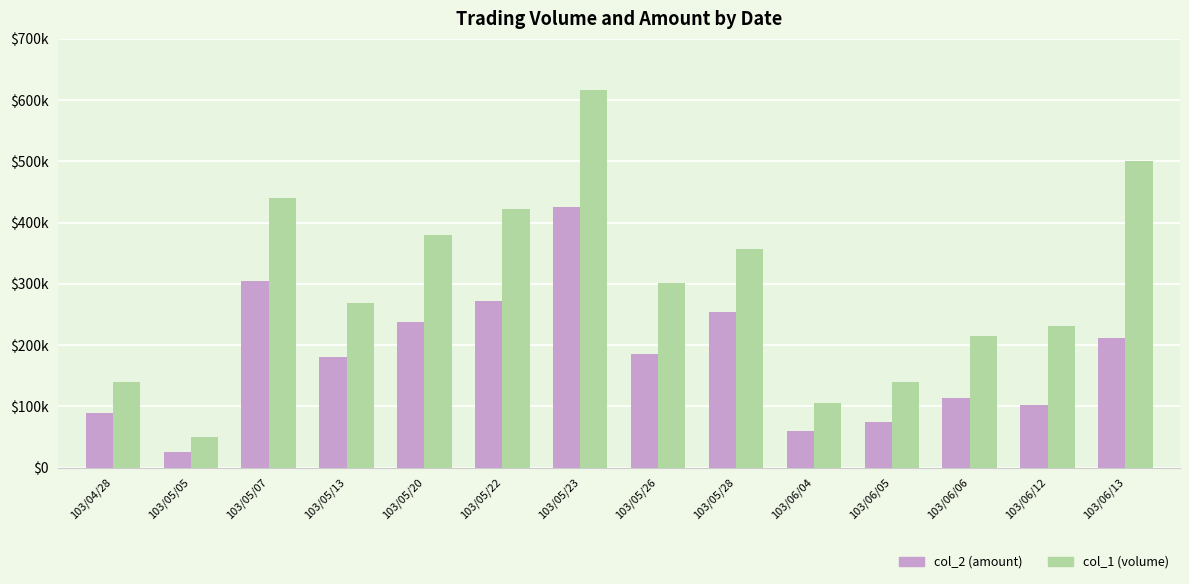

True or false: col_2 (amount) has a value of 305000 at 103/05/07.

True